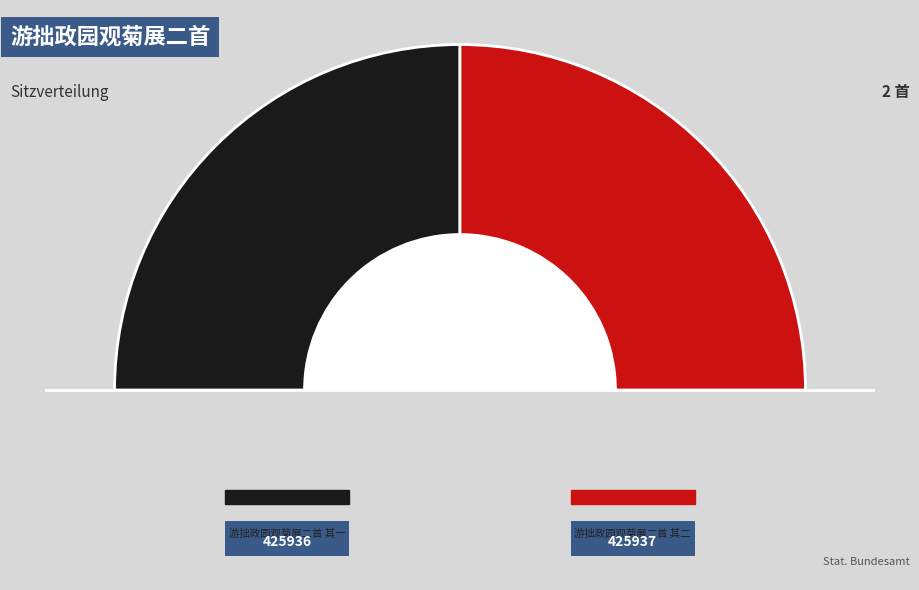

What is the largest slice in the pie chart?

游拙政园观菊展二首 其二